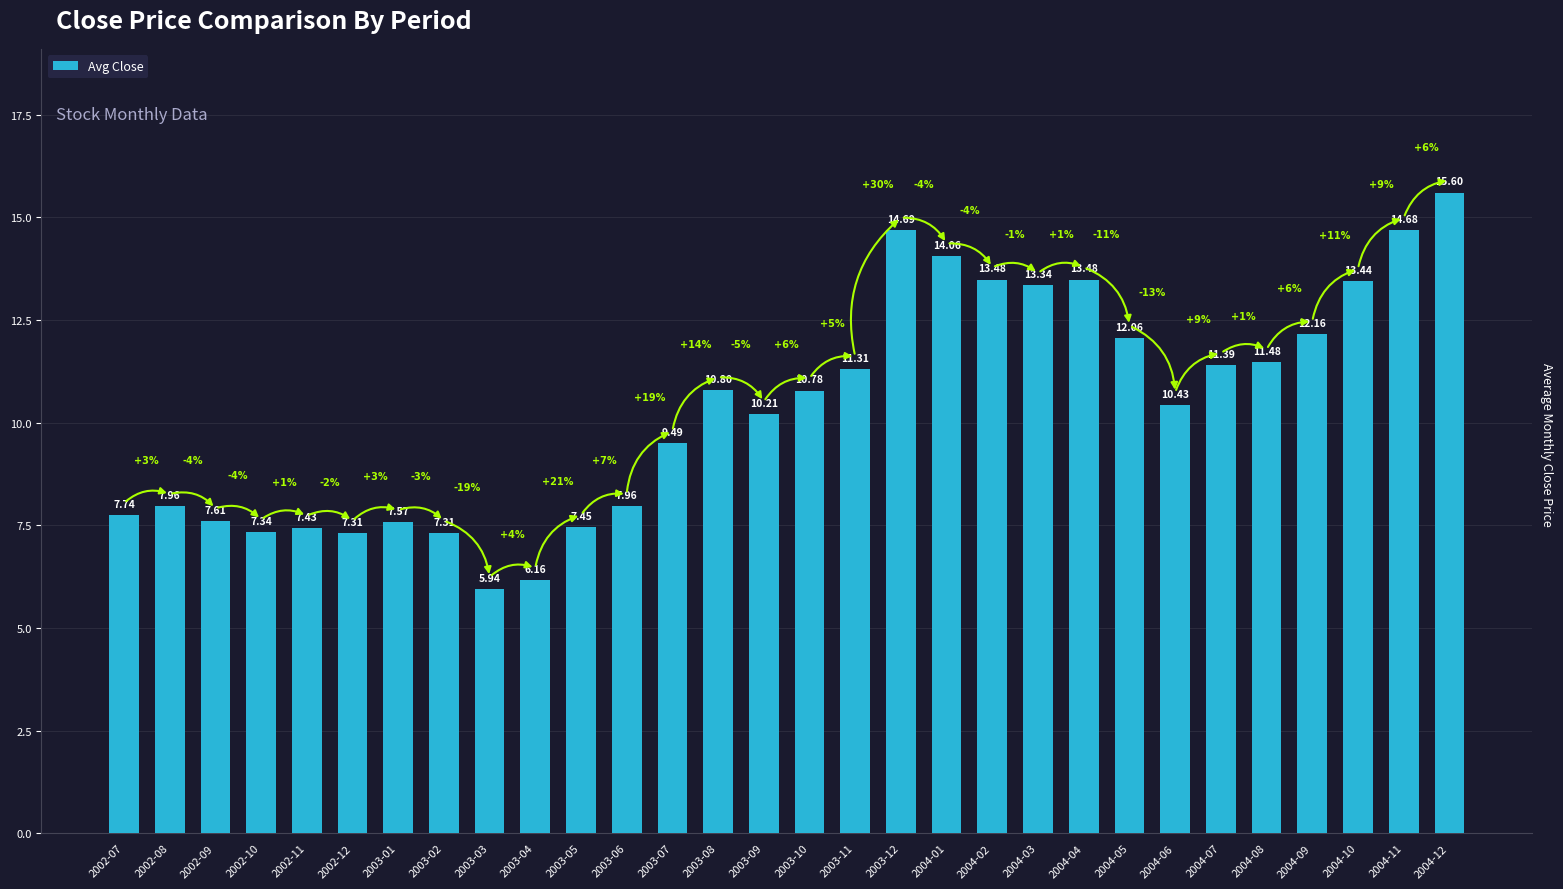

At which label does the data first exceed 10?

2003-08